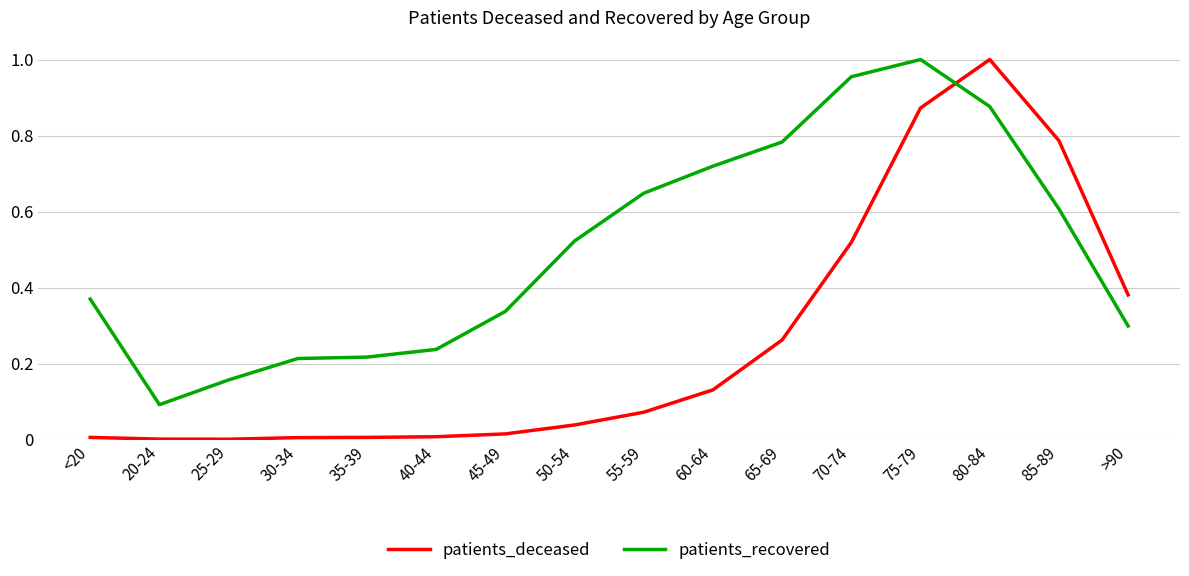

At which label is patients_recovered closest to 0?

20-24